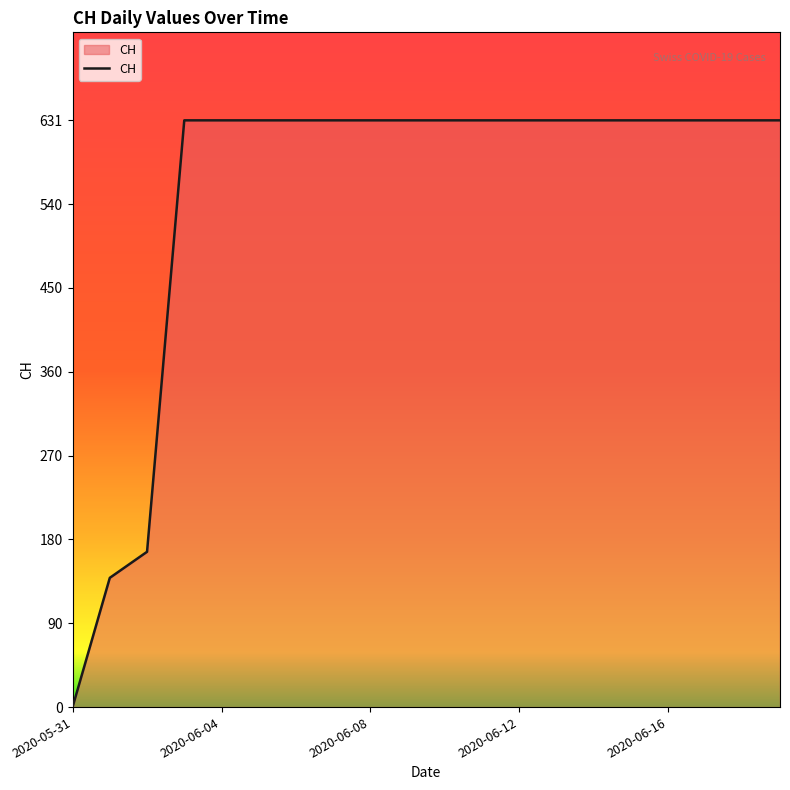

How many values are below 631?

3